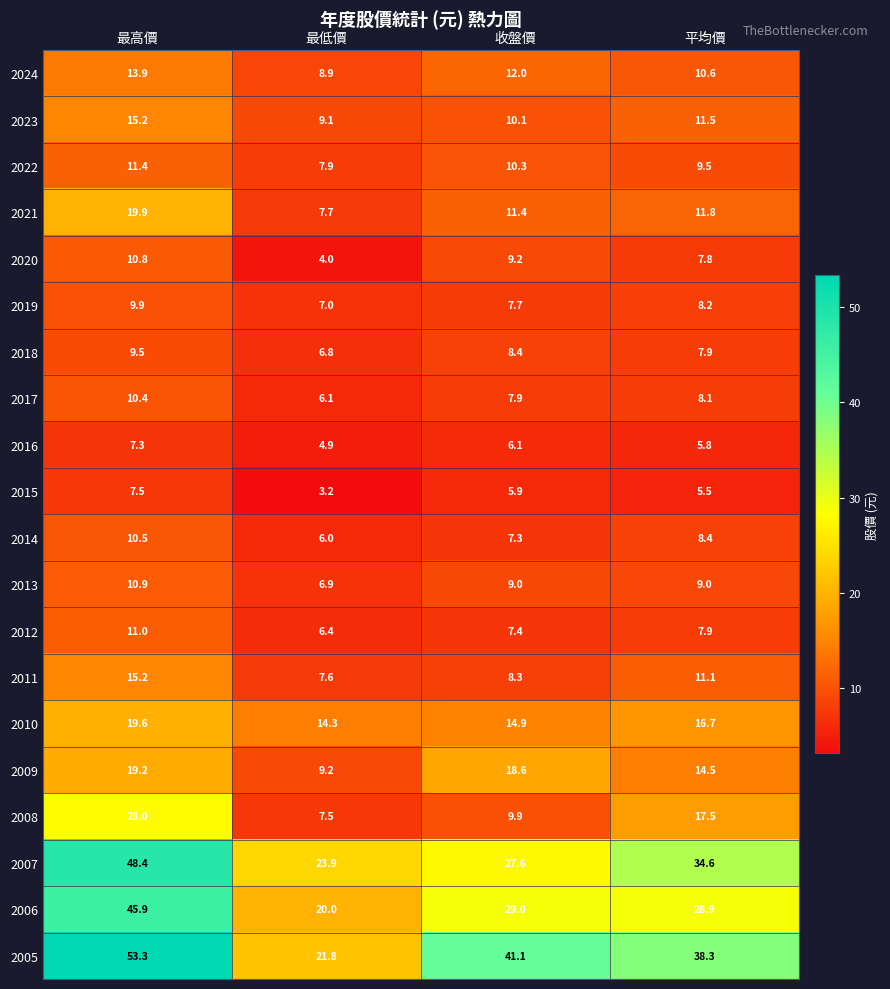

The value of 2006 at 平均價 is 28.9. True or false?

True